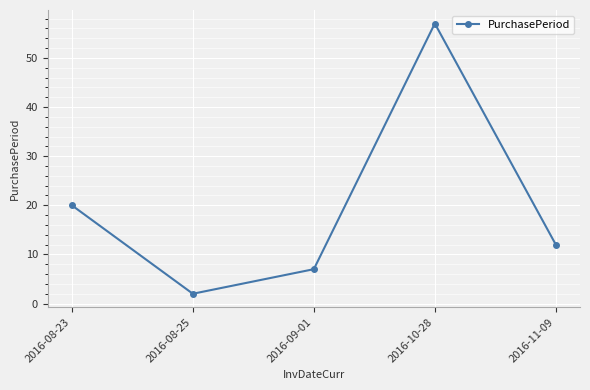

How many data points does each series have?

5